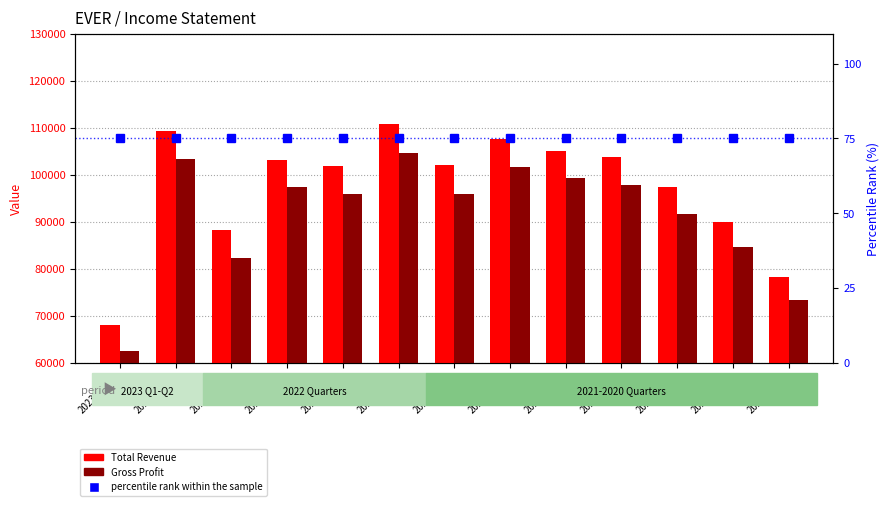

What is the sum of the Total Revenue values at 2022-03-31 and 2020-06-30?

189000